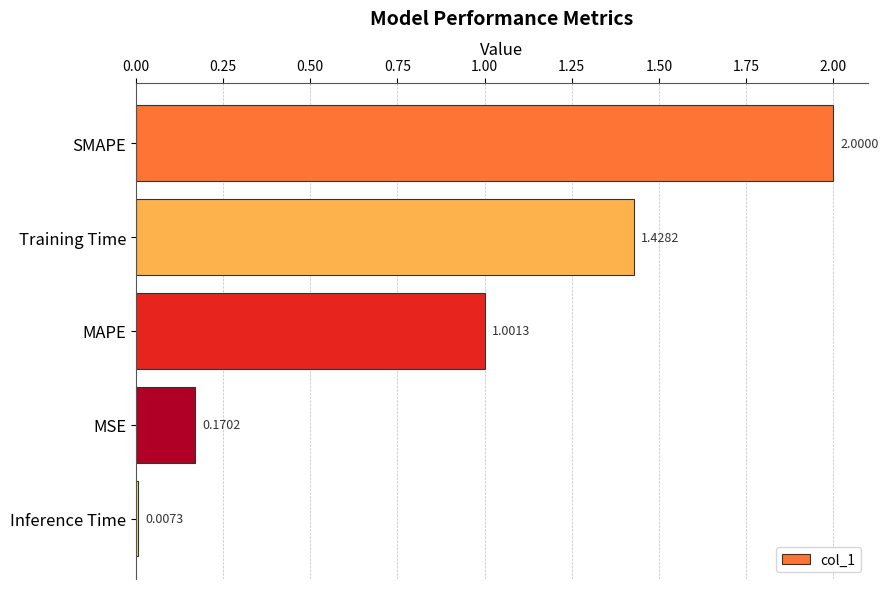

What is the difference between the maximum and minimum values?

2.0